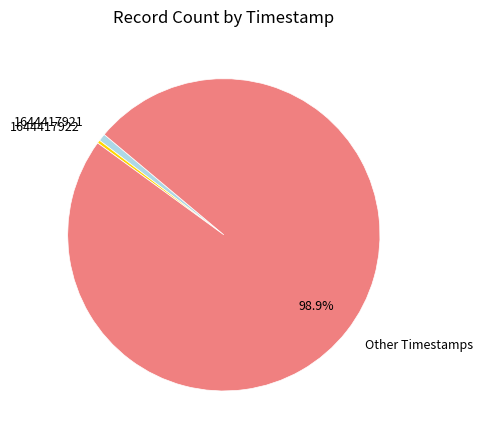

How many segments does this pie chart have?

3